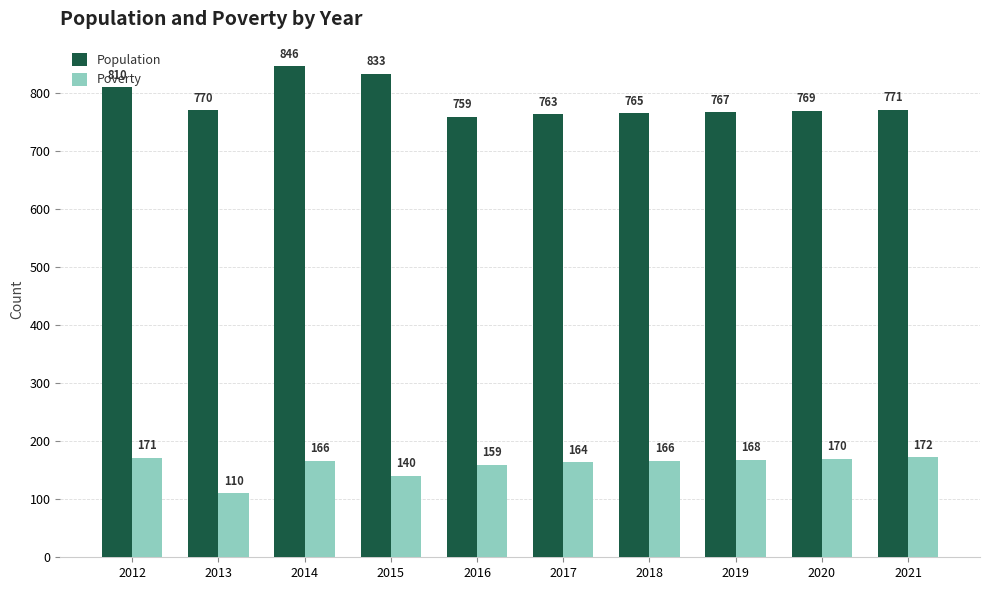

How many data points does each series have?

10